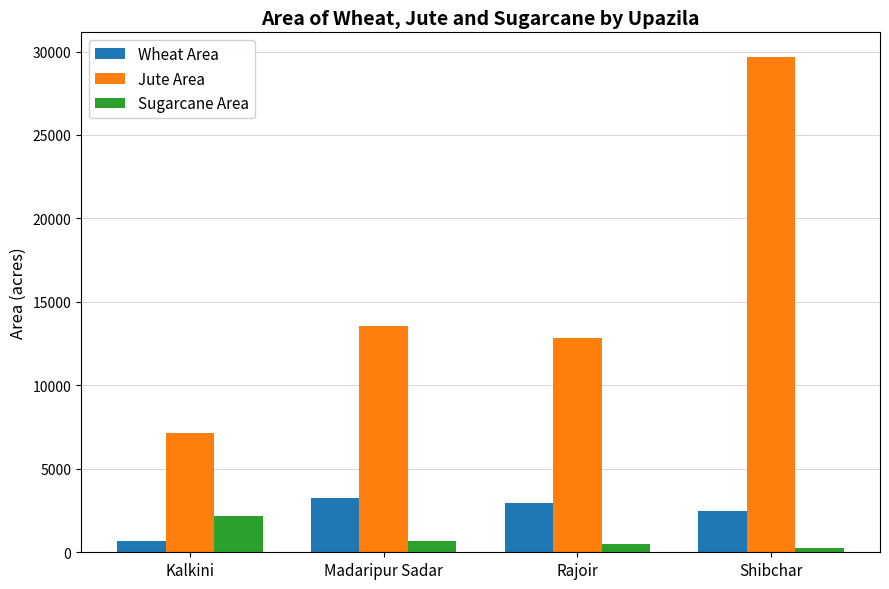

At which label does Wheat Area reach its peak?

Madaripur Sadar